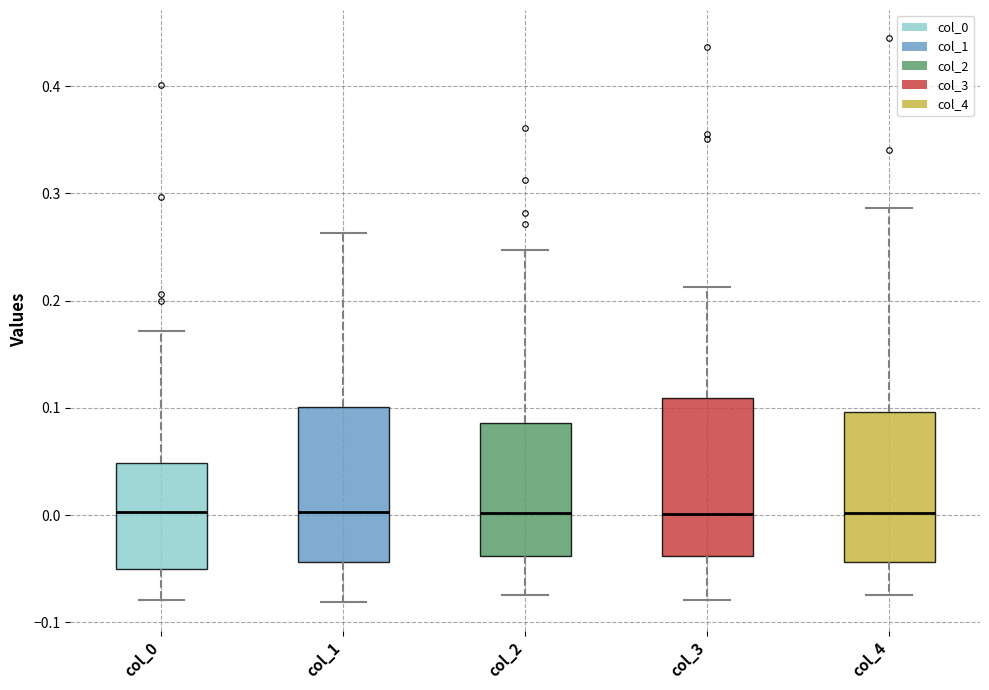

Reading left to right, transcribe this box plot: for each box, give where its median line is, the range the box spans, and where its two whiskers end, as read against the y-axis. The values are not printed on the chart, so give them approximately, as read against the axis.

col_0: median 0.00, box -0.05 to 0.05, whiskers -0.08 to 0.17
col_1: median 0.00, box -0.04 to 0.10, whiskers -0.08 to 0.26
col_2: median 0.00, box -0.04 to 0.09, whiskers -0.07 to 0.25
col_3: median 0.00, box -0.04 to 0.11, whiskers -0.08 to 0.21
col_4: median 0.00, box -0.04 to 0.10, whiskers -0.07 to 0.29